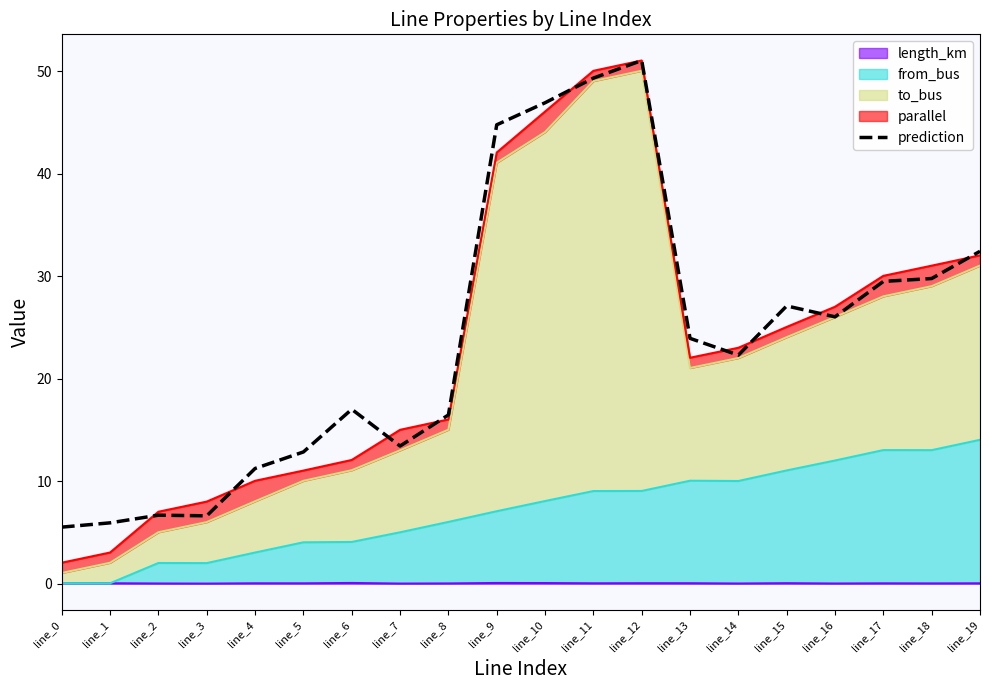

True or false: the data shows 11.4 at line_2.

False